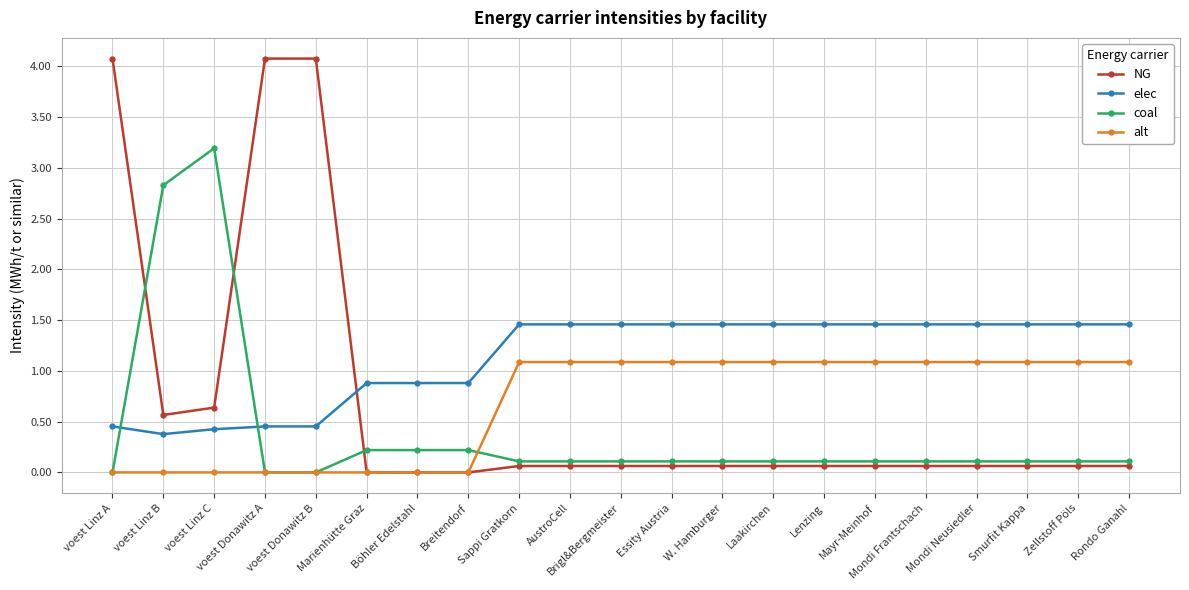

True or false: coal has more than 0 interior local peaks.

True